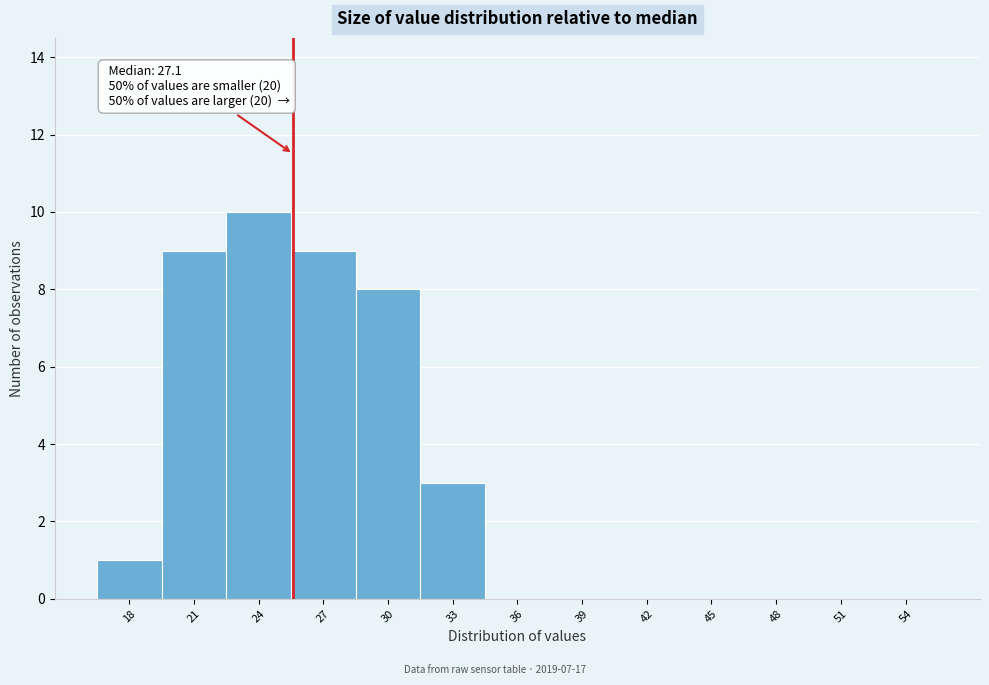

Reading right to left, extract all data points from this chart.

54=0	51=0	48=0	45=0	42=0	39=0	36=0	33=3	30=8	27=9	24=10	21=9	18=1